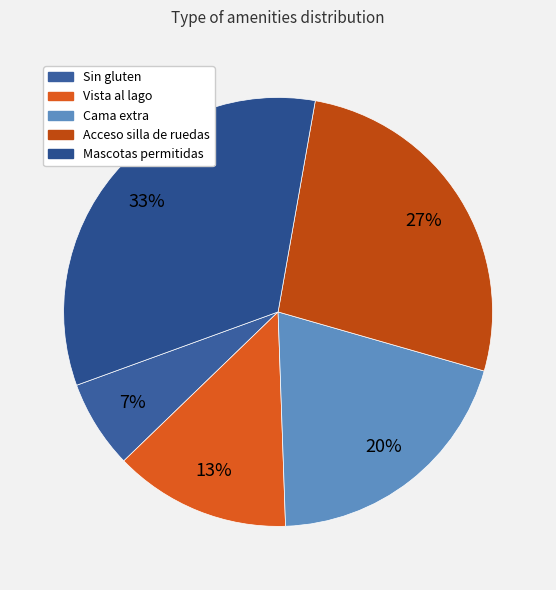

How many slices are in this pie chart?

5